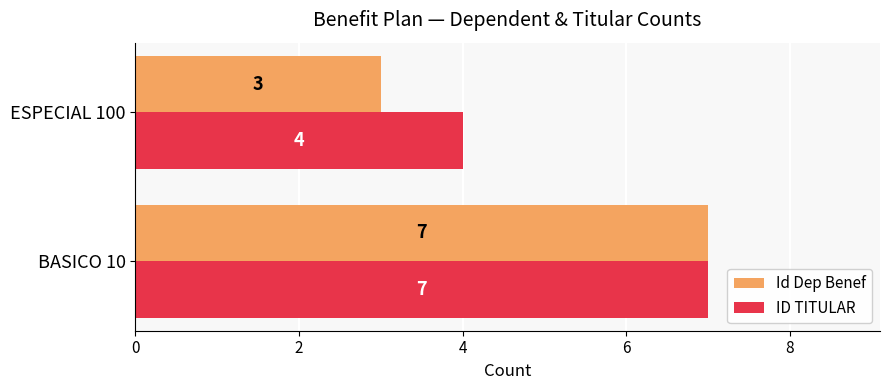

True or false: ID TITULAR has a value of 7 at ESPECIAL 100.

False